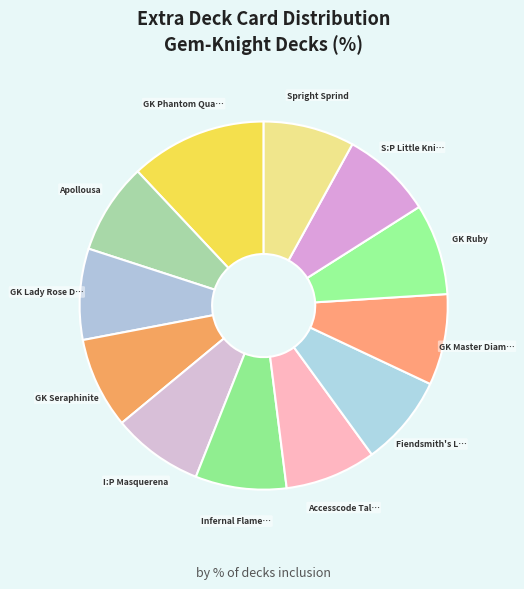

Is there any slice that represents more than half of the pie?

No